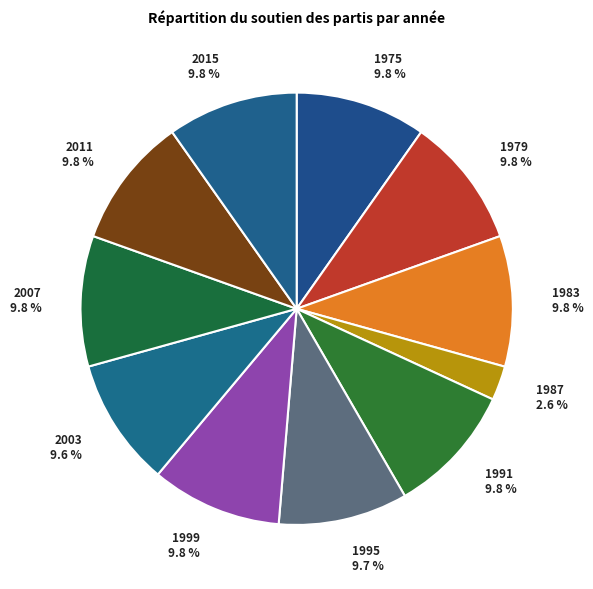

To the nearest percent, what is the average slice percentage?

9%